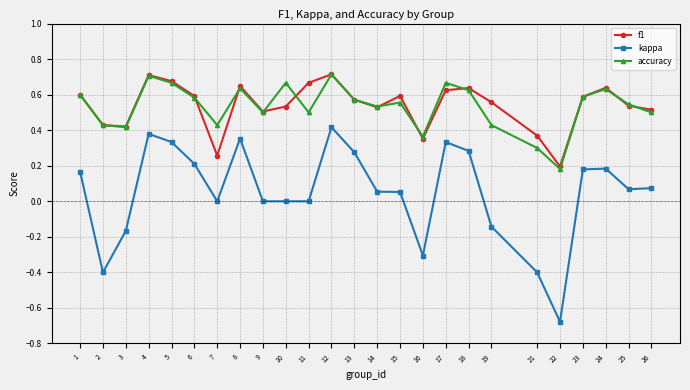

Is it true that accuracy equals 0.7 at 12?

True